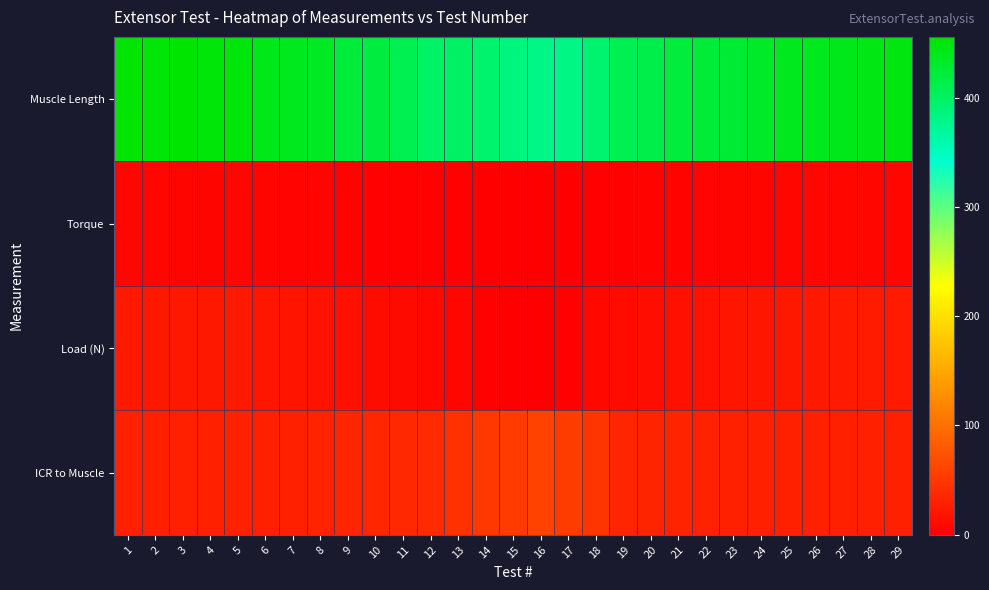

Reading left to right, what are all the values shown in this chart?

Muscle Length: 1=453.5	2=452.0	3=456.0	4=450.5	5=449.5	6=442.5	7=439.0	8=435.0	9=422.5	10=420.0	11=410.5	12=398.5	13=400.5	14=395.0	15=384.0	16=381.0	17=382.0	18=394.0	19=408.5	20=414.5	21=420.5	22=425.0	23=427.0	24=432.0	25=438.0	26=438.0	27=441.0	28=445.0	29=447.0
Torque: 1=6.2	2=6.1	3=5.9	4=6.0	5=6.2	6=5.6	7=5.0	8=4.6	9=4.1	10=3.2	11=2.6	12=2.1	13=1.8	14=0.8	15=0.3	16=-0.1	17=0.5	18=2.3	19=3.0	20=3.6	21=4.0	22=4.7	23=5.3	24=5.6	25=6.0	26=6.3	27=6.4	28=6.7	29=6.5
Load (N): 1=23.1	2=22.8	3=22.4	4=22.6	5=23.4	6=21.1	7=18.9	8=17.3	9=15.3	10=12.0	11=9.7	12=8.0	13=6.7	14=2.9	15=1.2	16=-0.2	17=2.0	18=8.7	19=11.3	20=13.6	21=15.1	22=17.8	23=19.9	24=21.1	25=22.7	26=23.7	27=24.3	28=25.2	29=24.7
ICR to Muscle: 1=29.5	2=30.0	3=30.0	4=29.5	5=30.5	6=30.0	7=30.0	8=32.5	9=34.0	10=35.0	11=37.0	12=38.5	13=44.5	14=50.0	15=54.0	16=60.0	17=55.0	18=48.0	19=34.5	20=33.0	21=32.5	22=31.5	23=30.0	24=30.0	25=30.0	26=30.0	27=30.0	28=30.0	29=30.0